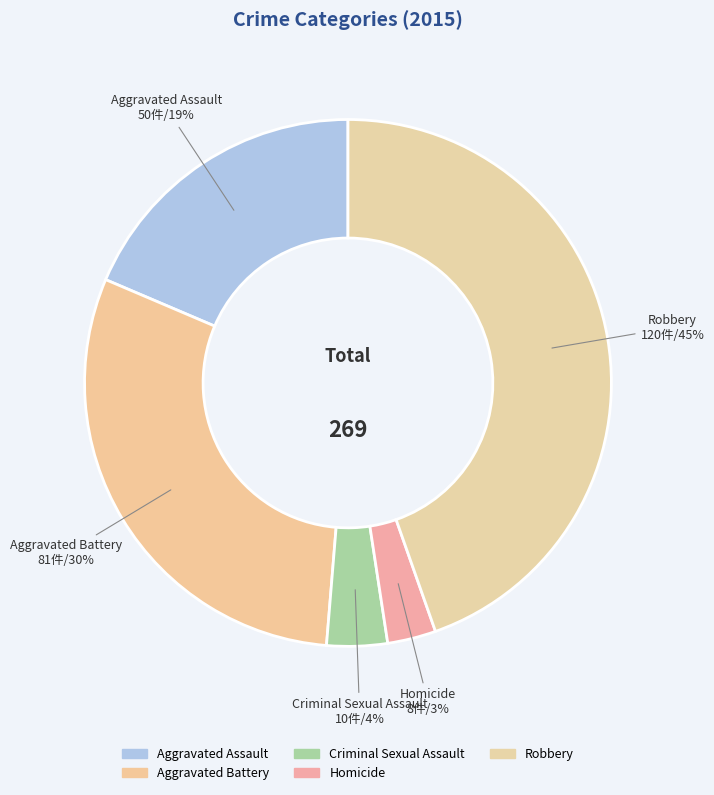

Which category has the biggest portion of the pie?

Robbery